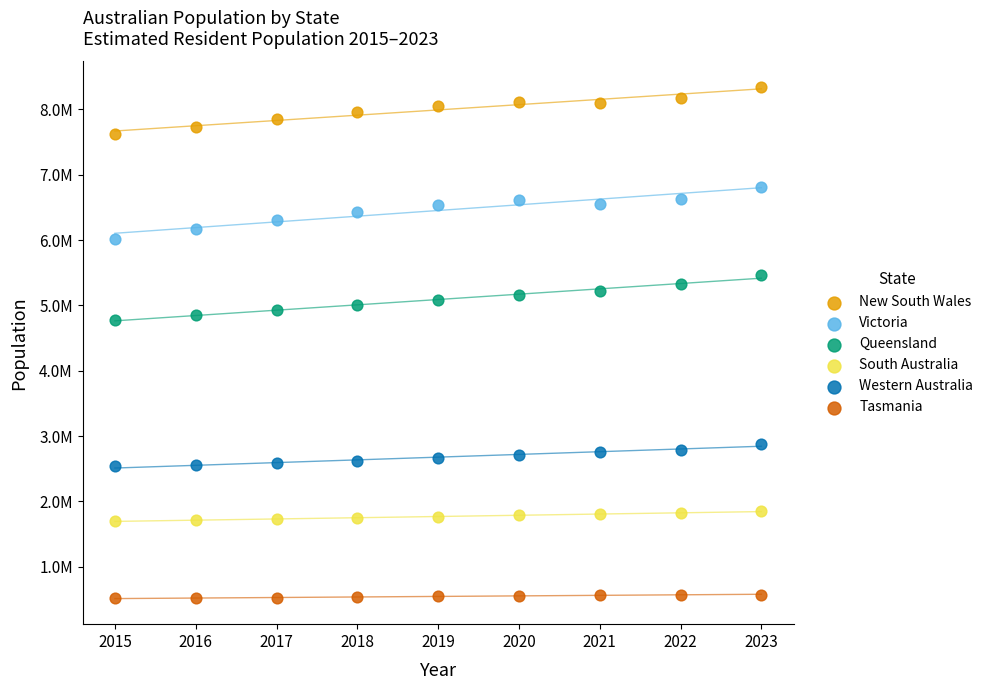

Which series reaches the maximum Y coordinate?

New South Wales